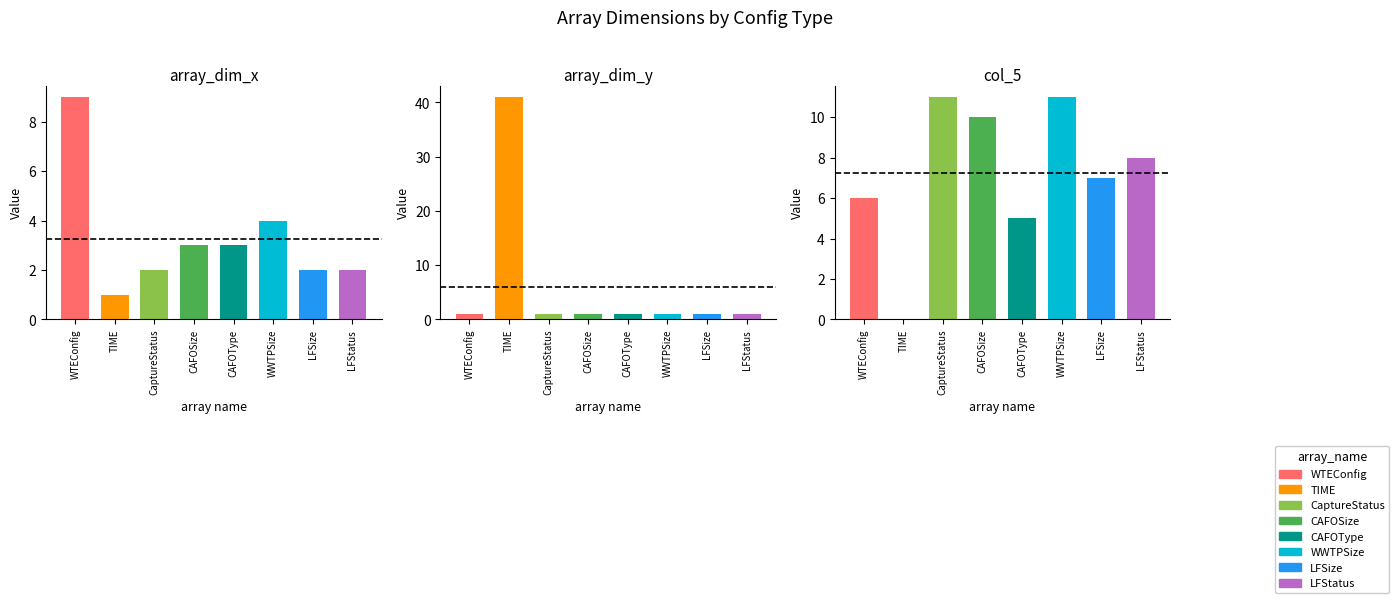

Reading right to left, what are all the values shown in this chart?

array_dim_x: LFStatus=2	LFSize=2	WWTPSize=4	CAFOType=3	CAFOSize=3	CaptureStatus=2	TIME=1	WTEConfig=9
array_dim_y: LFStatus=1	LFSize=1	WWTPSize=1	CAFOType=1	CAFOSize=1	CaptureStatus=1	TIME=41	WTEConfig=1
col_5: LFStatus=8	LFSize=7	WWTPSize=11	CAFOType=5	CAFOSize=10	CaptureStatus=11	TIME=0	WTEConfig=6